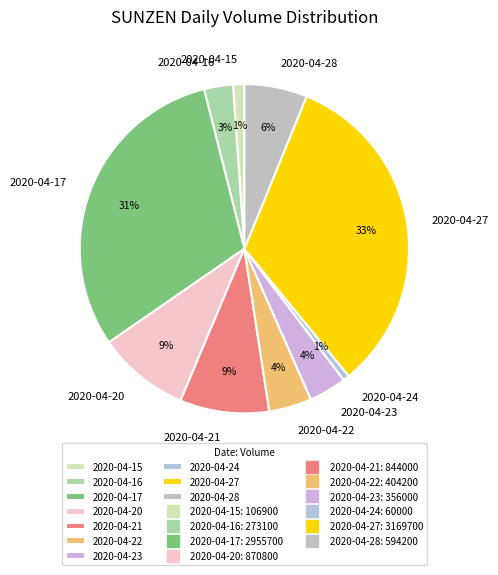

Is it true that 2020-04-23 is 15% of the pie?

False